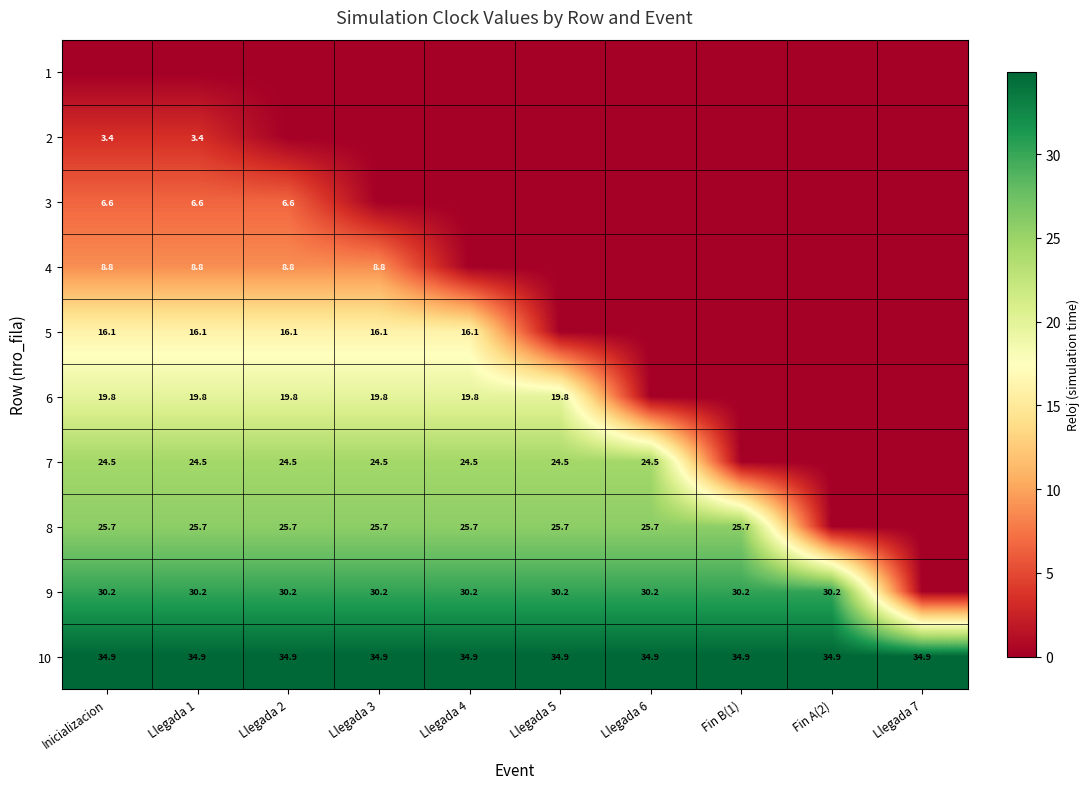

The 8 series shows 25.7 at Llegada 6. True or false?

True